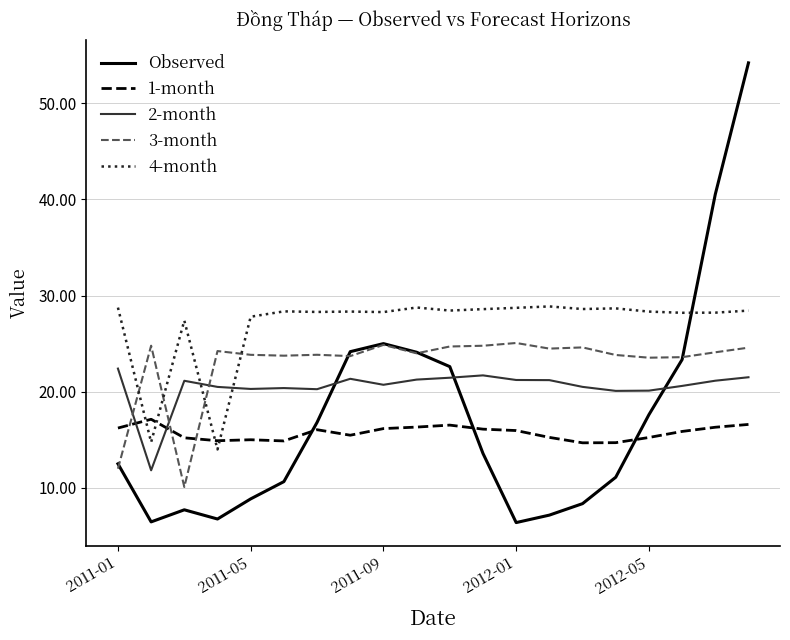

Which series ends up on top after the final intersection of Observed and 3-month?

Observed